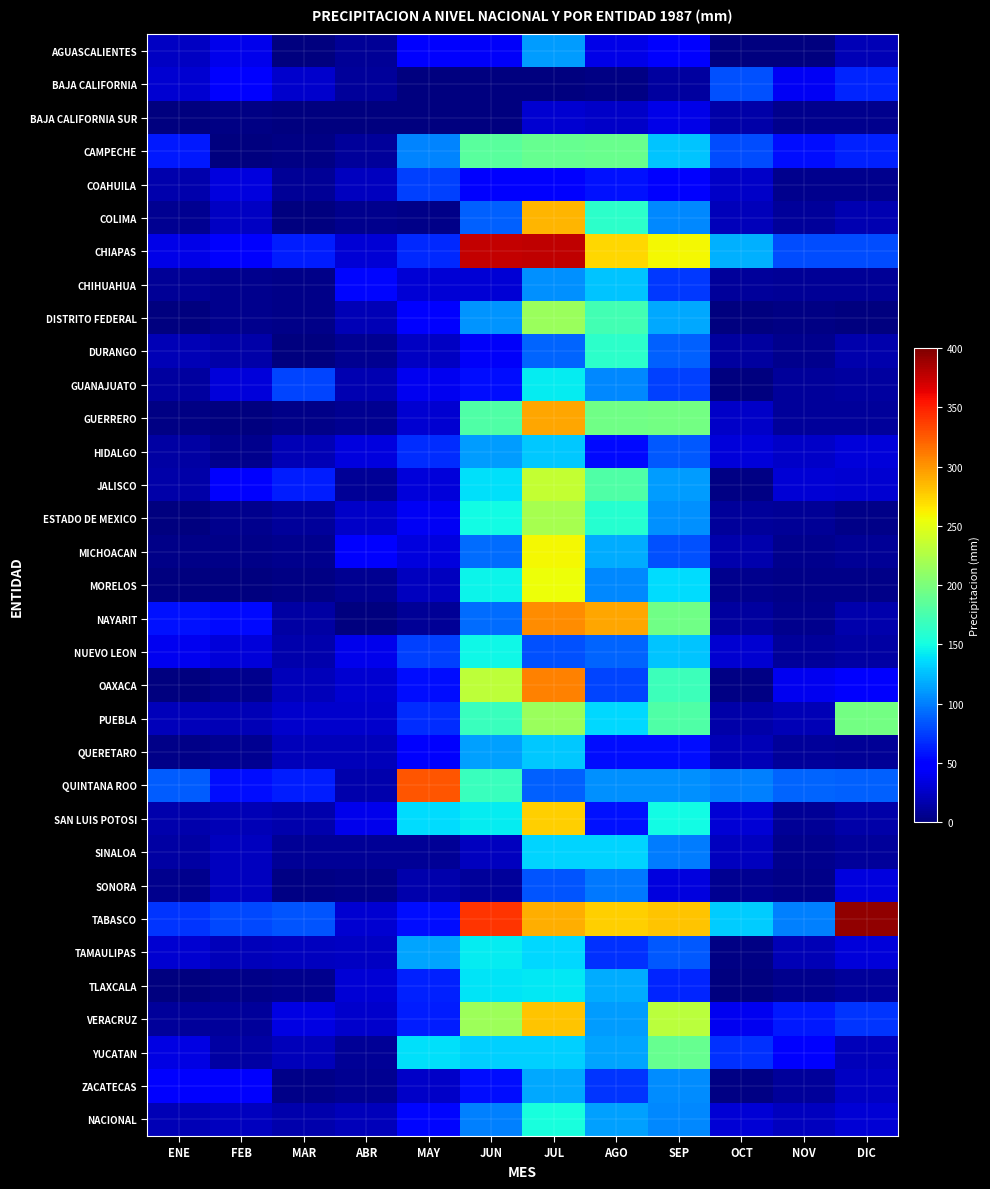

At which category is the sum across all series the highest?

JUL